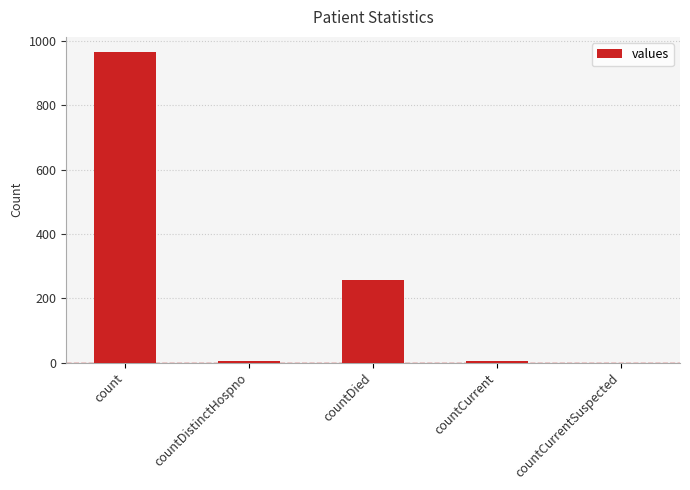

What is the change in value from count to countDied?

-708